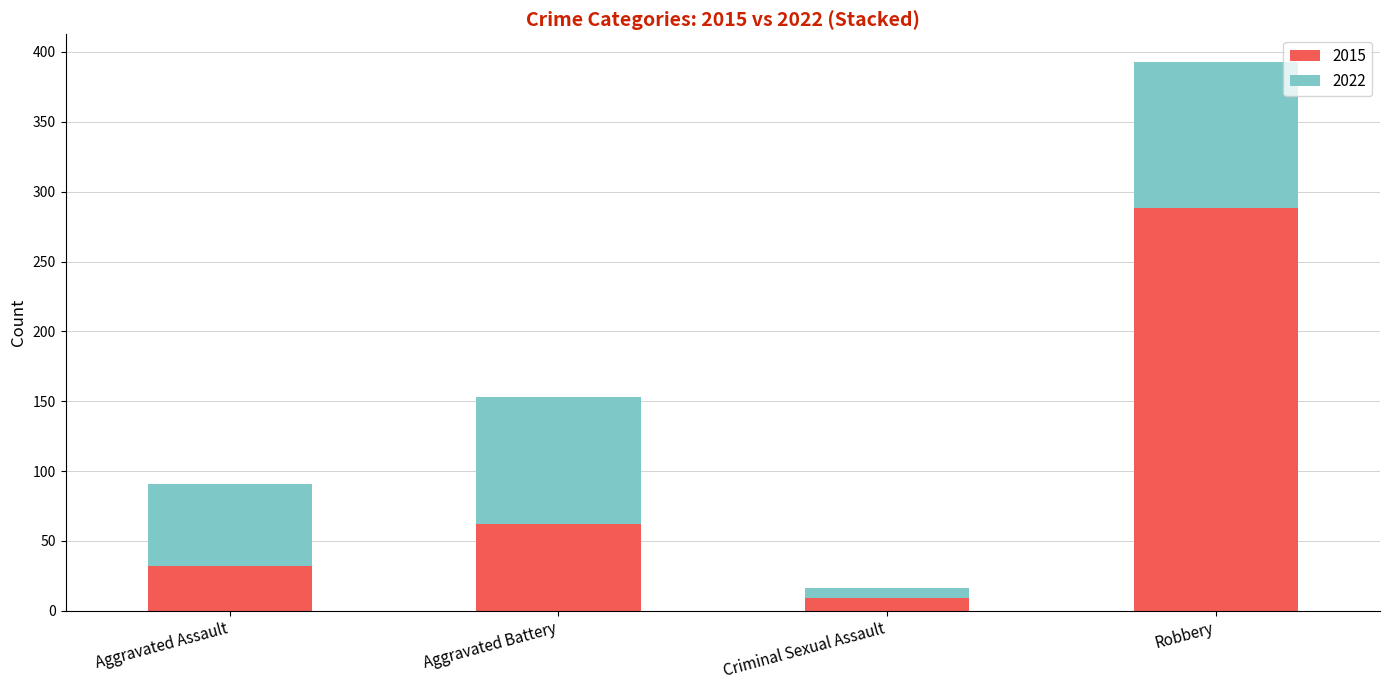

The 2015 series shows 80 at Robbery. True or false?

False